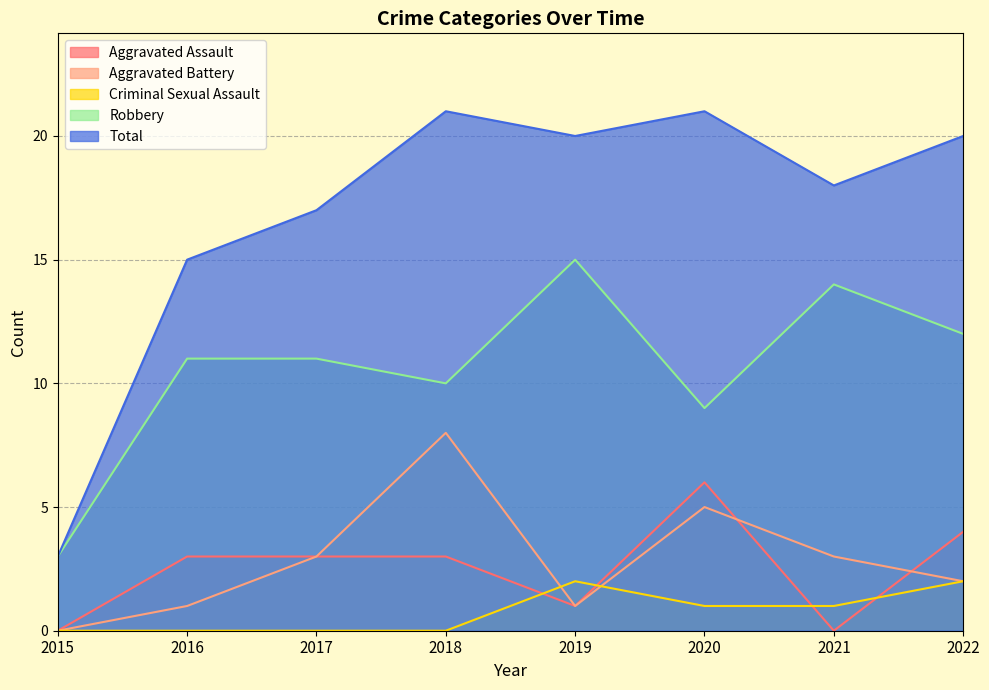

How many values in the Criminal Sexual Assault series exceed 1?

2